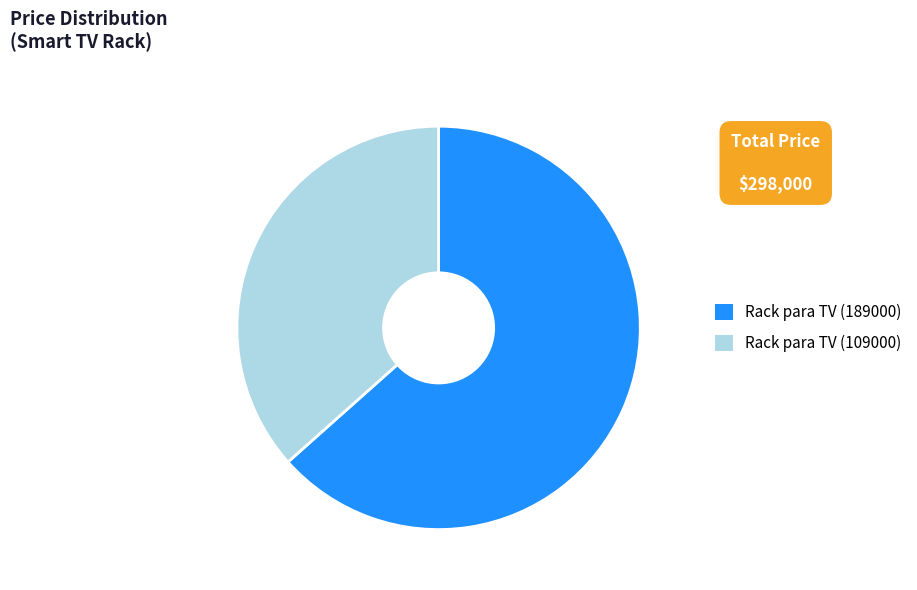

Rank the categories by value from highest to lowest.

Rack para TV (189000), Rack para TV (109000)